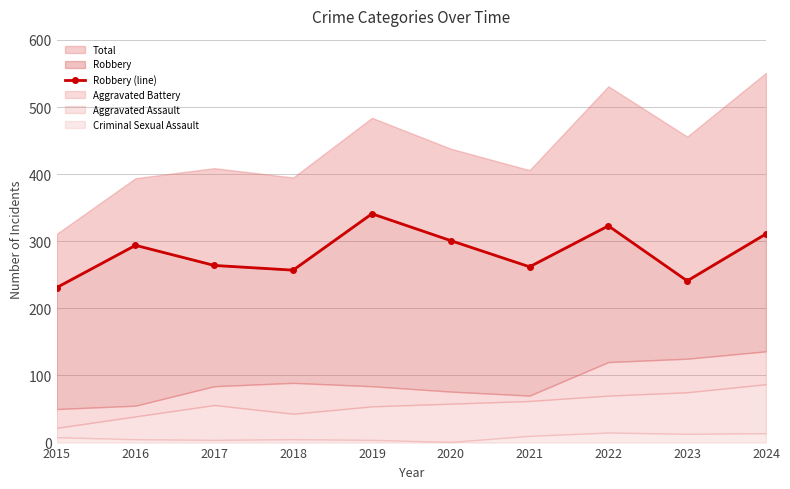

What is the change in value from 2018 to 2023?

-16